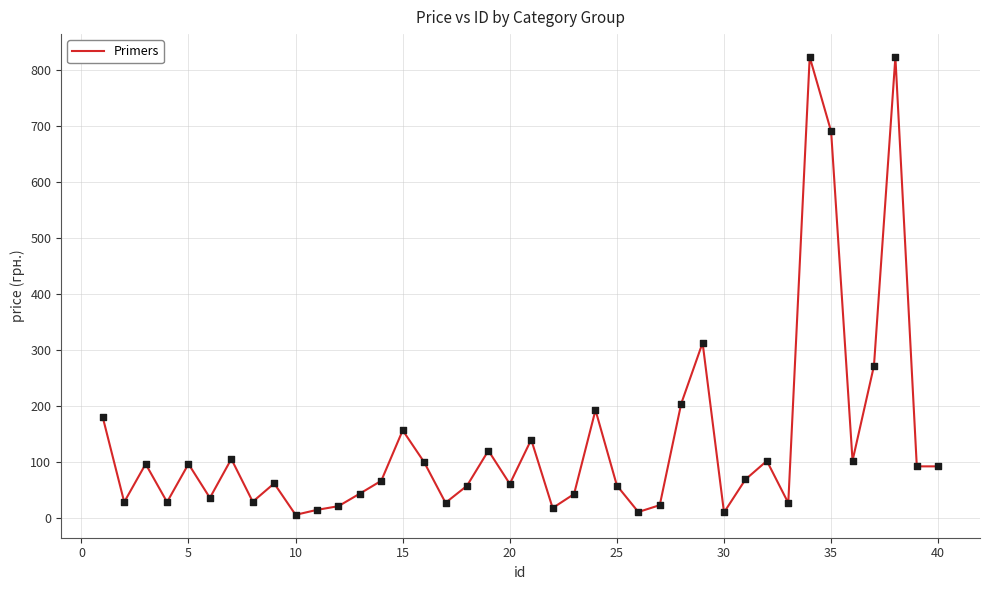

What is the difference between the maximum and minimum values?

816.6